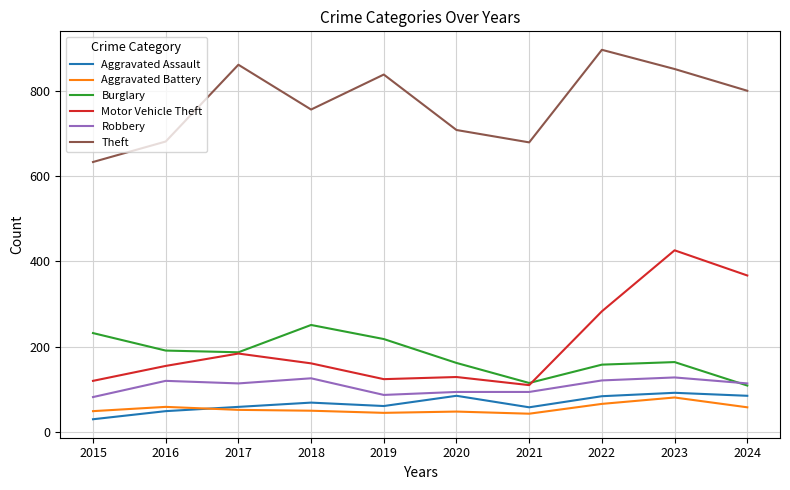

Rank the series at 2020 from highest to lowest value.

Theft, Burglary, Motor Vehicle Theft, Robbery, Aggravated Assault, Aggravated Battery